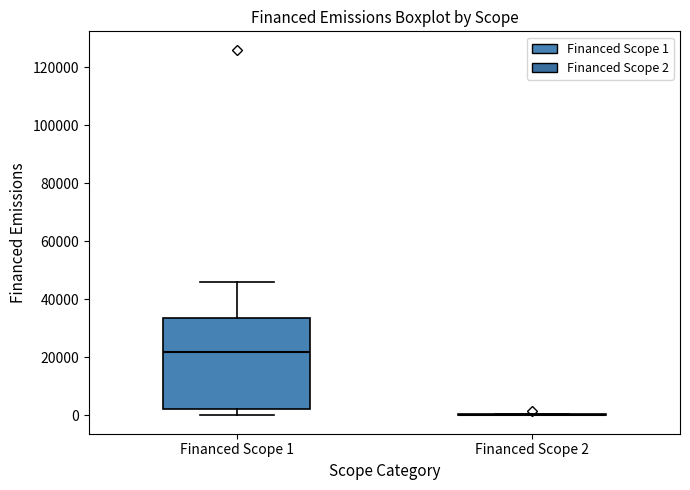

Which box is the tallest, from its lower edge to its upper edge?

Financed Scope 1